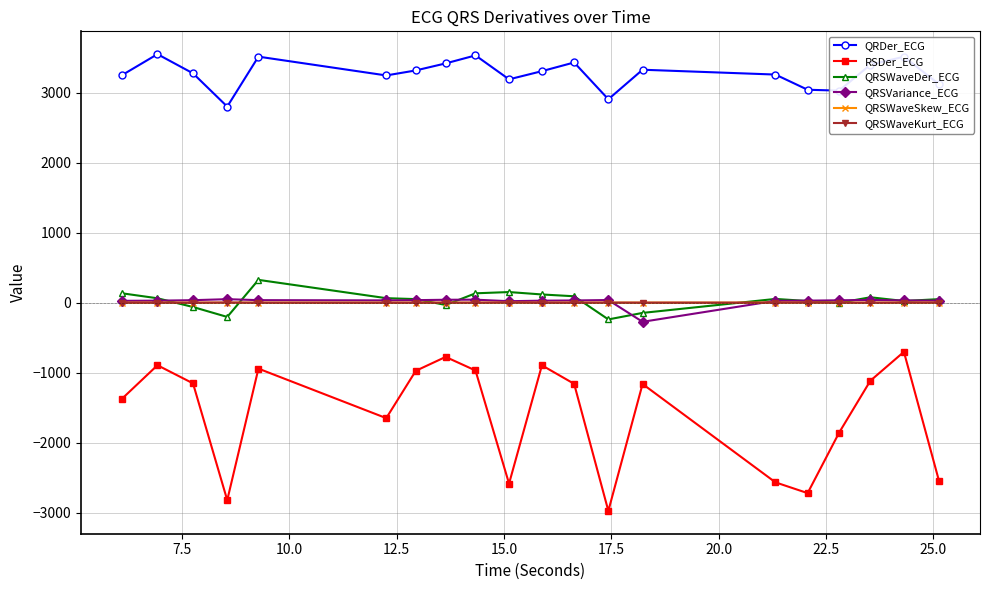

Which series has the largest total across all categories?

QRDer_ECG